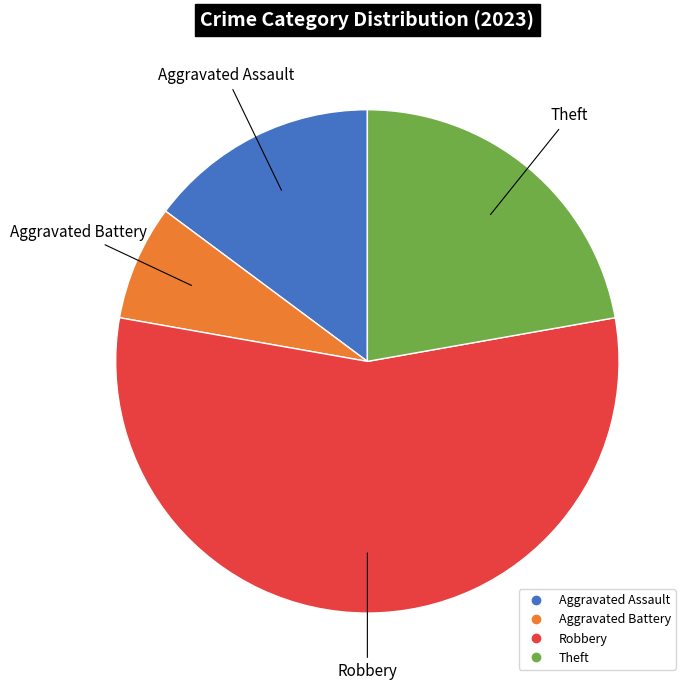

Is there any slice that represents more than half of the pie?

Yes